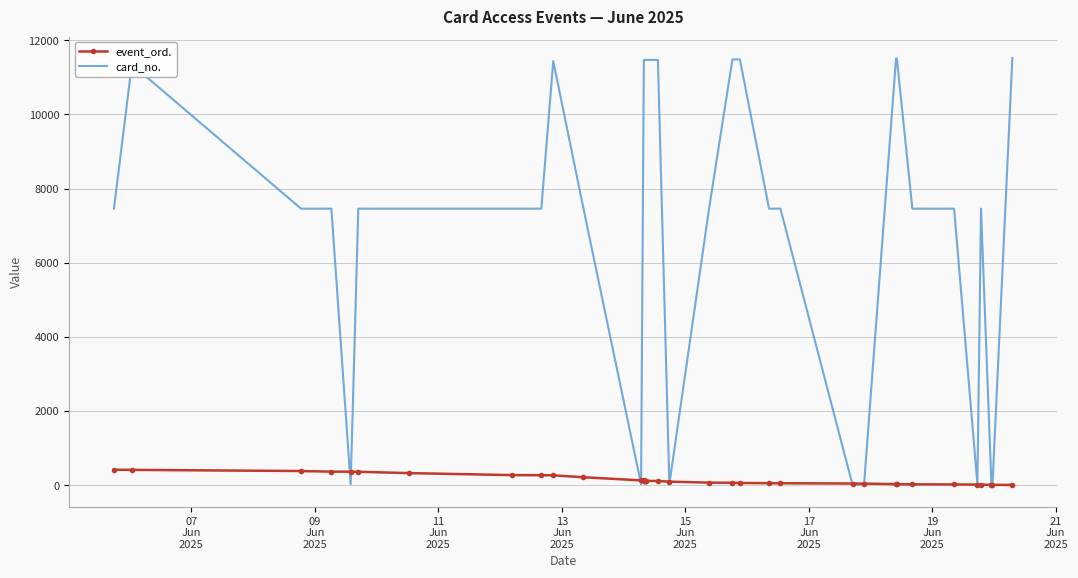

True or false: card_no. and event_ord. cross at least once.

True